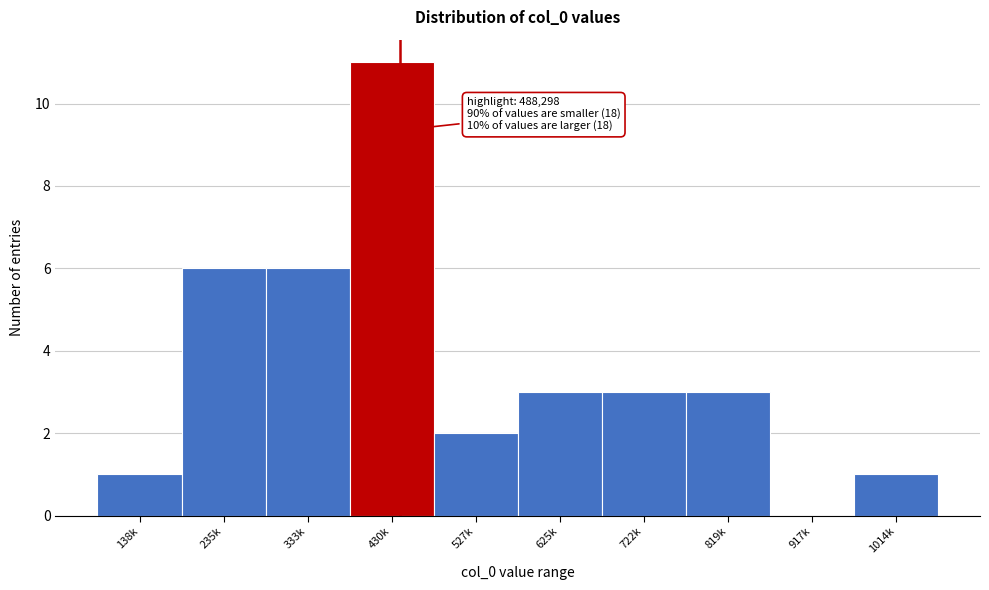

Reading right to left, transcribe all the data shown in this chart.

1014k=1	917k=0	819k=3	722k=3	625k=3	527k=2	430k=11	333k=6	235k=6	138k=1